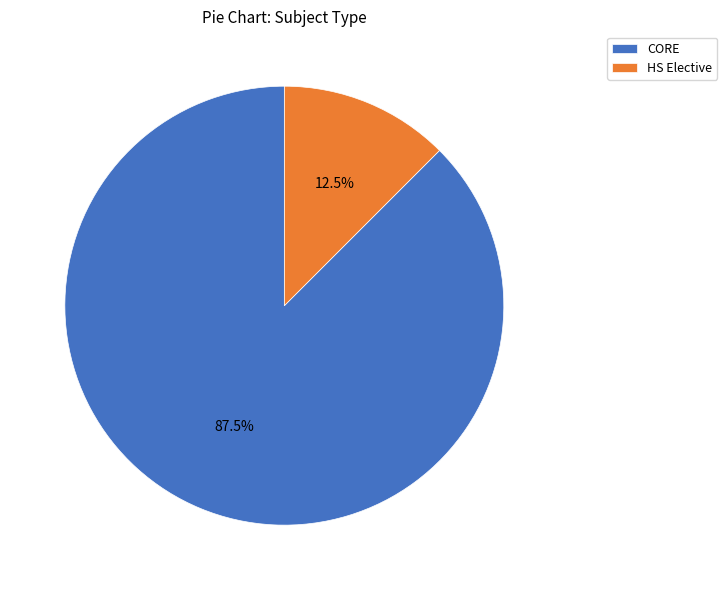

Which slice is the smallest?

HS Elective